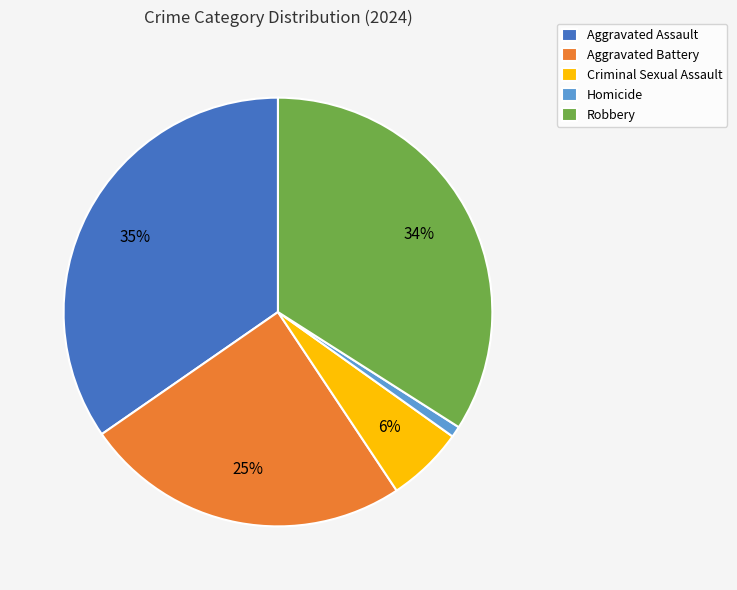

Does Aggravated Assault represent more than half of the total?

No